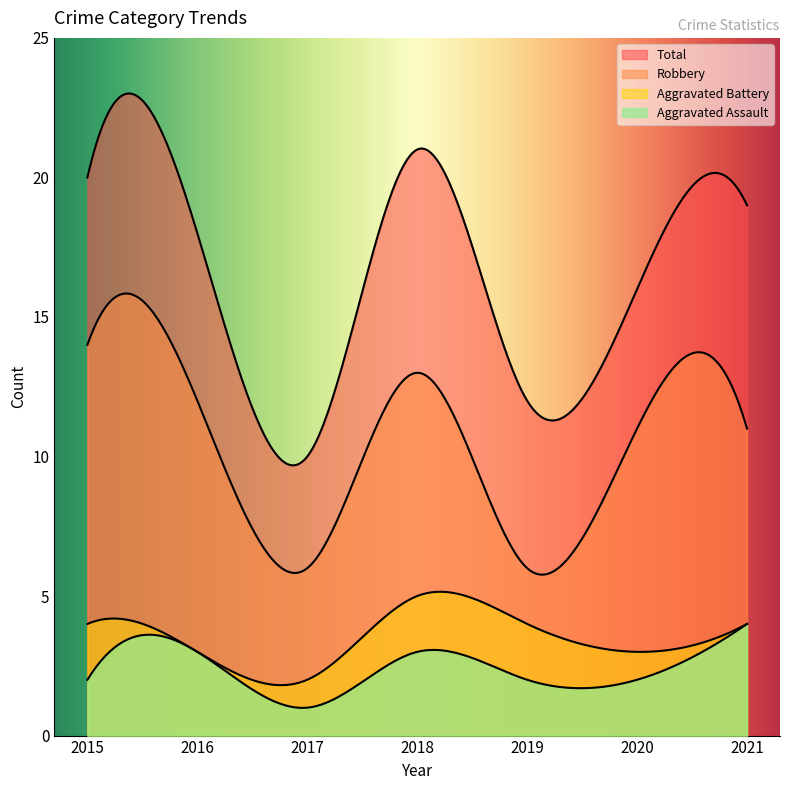

What are all the series names shown in the legend?

Aggravated Assault, Aggravated Battery, Robbery, Total